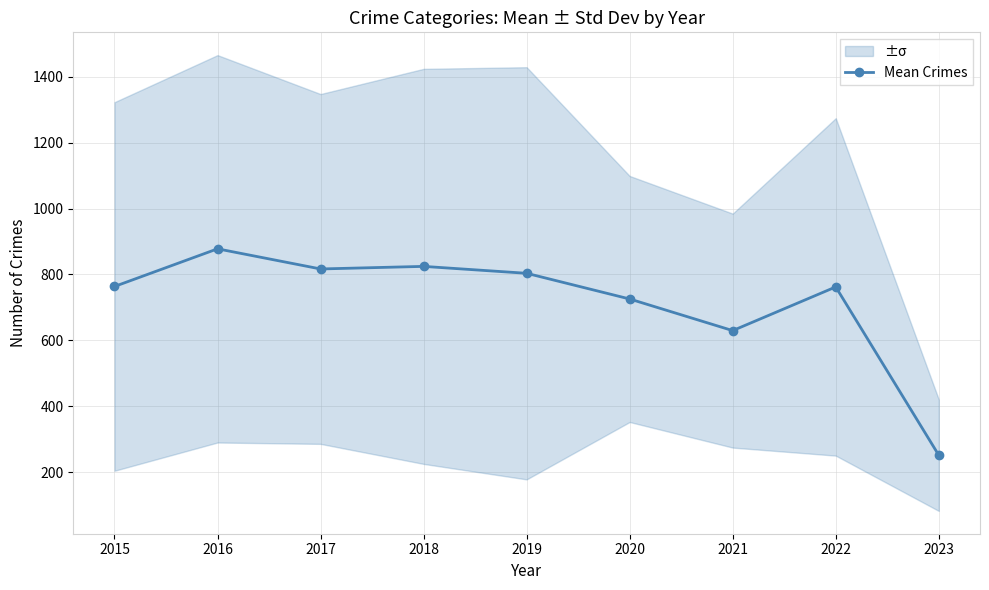

What is the value of the 5th point from the left?

803.5